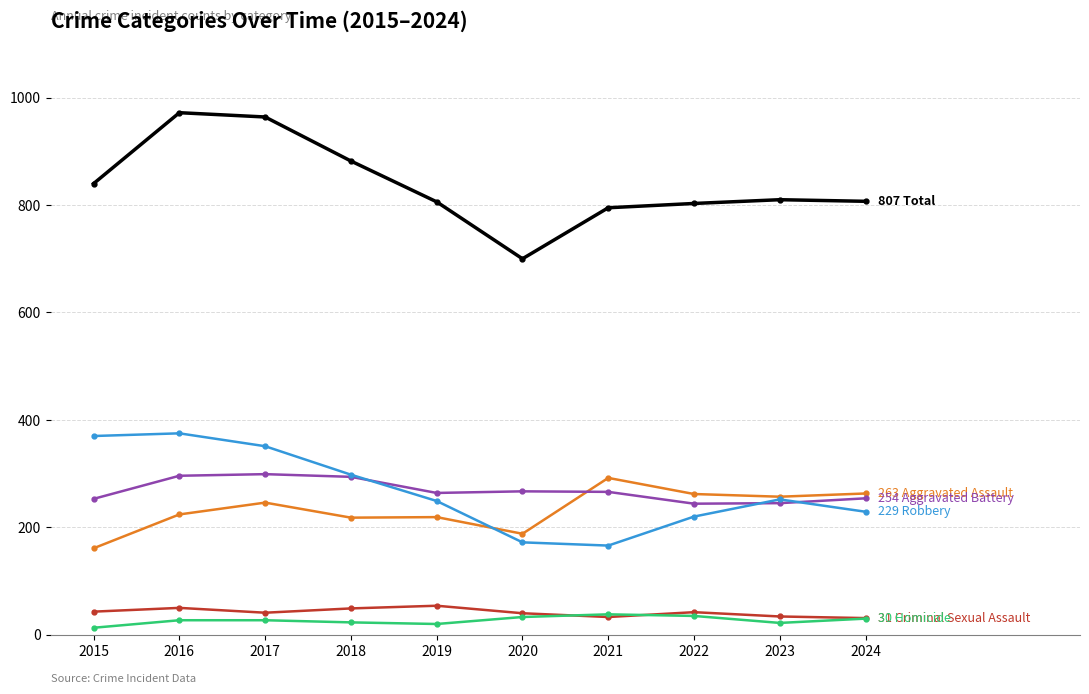

What is the total value across all series at 2024?

1614